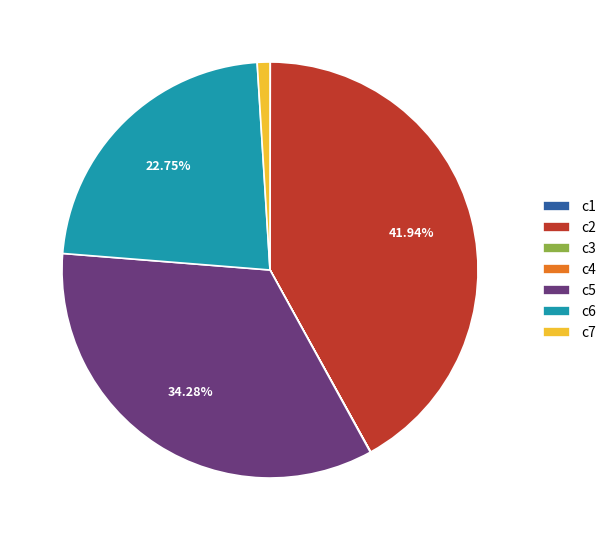

Is there a majority slice in this chart?

No